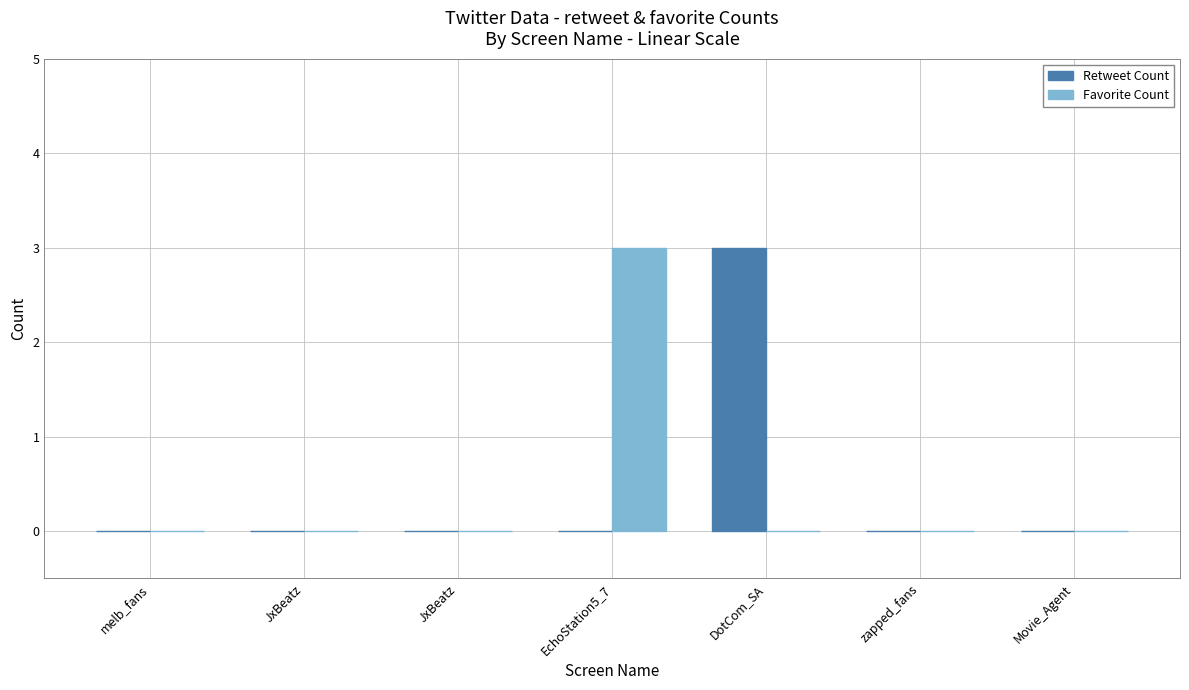

What is the spread (max minus min) of values at EchoStation5_7?

3